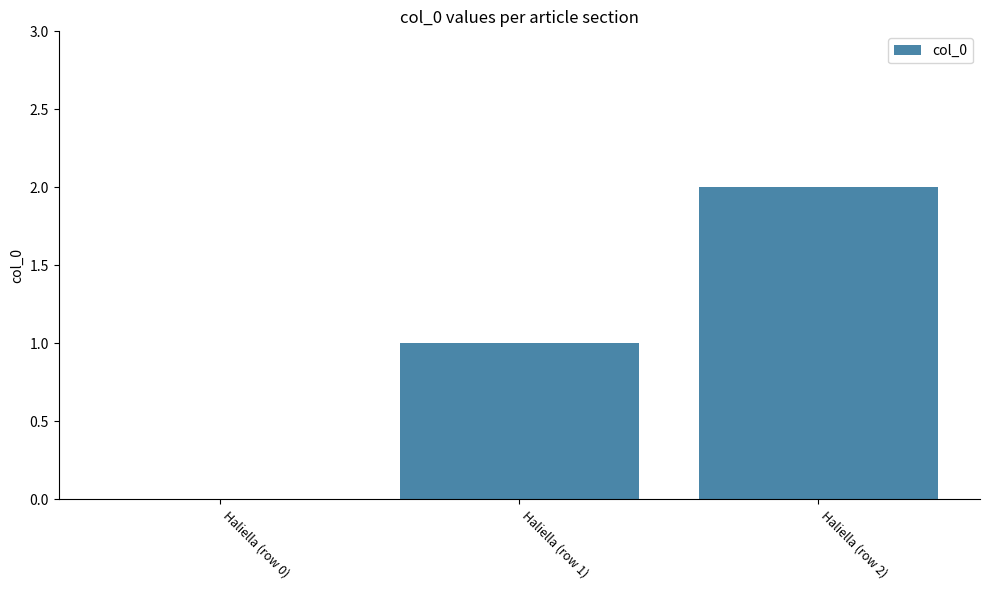

The value at Haliella (row 2) is 1. True or false?

False